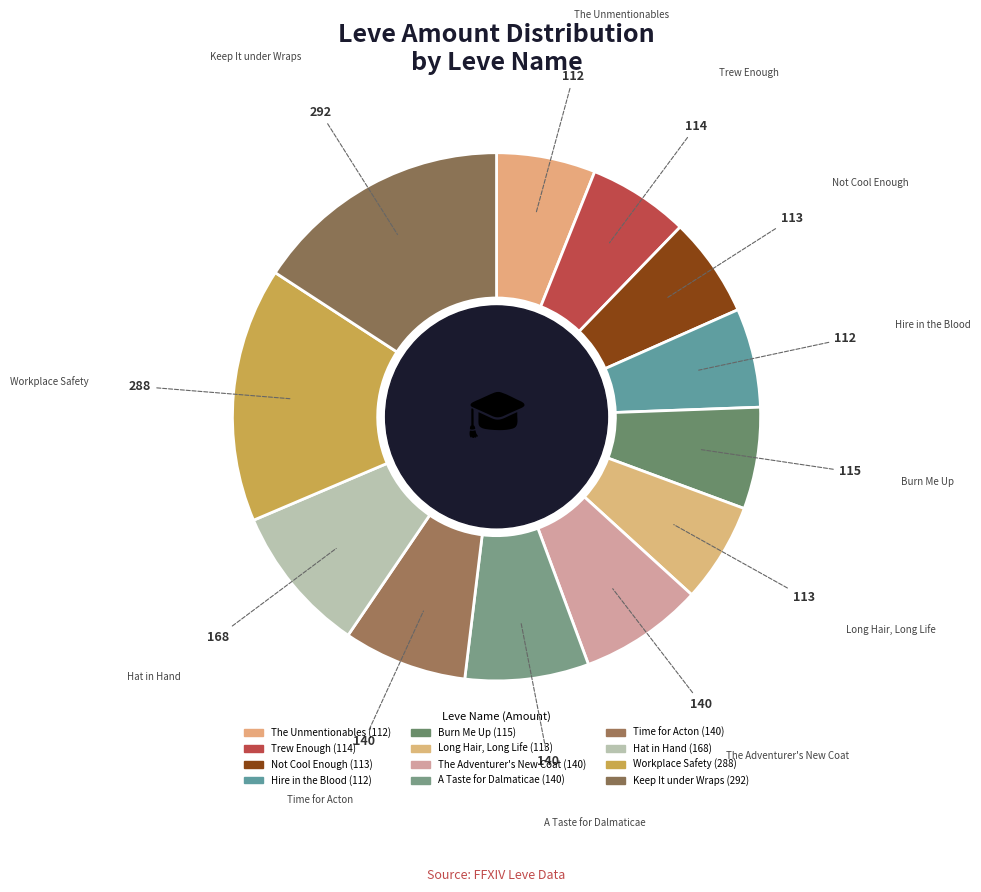

Is The Unmentionables the majority of the pie?

No